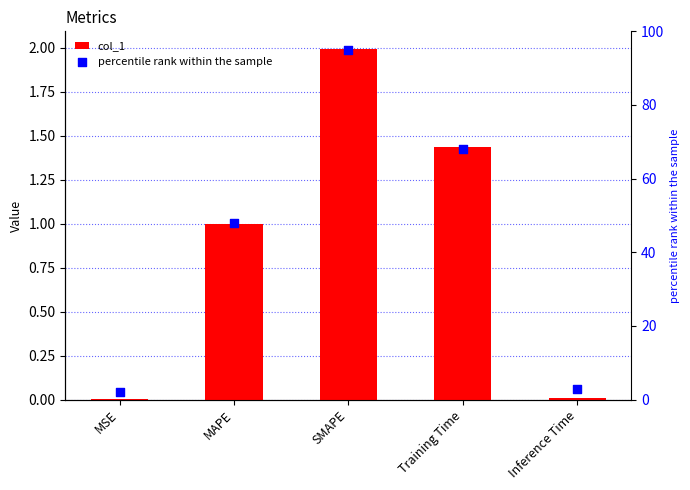

At how many categories does at least one series exceed 61?

2